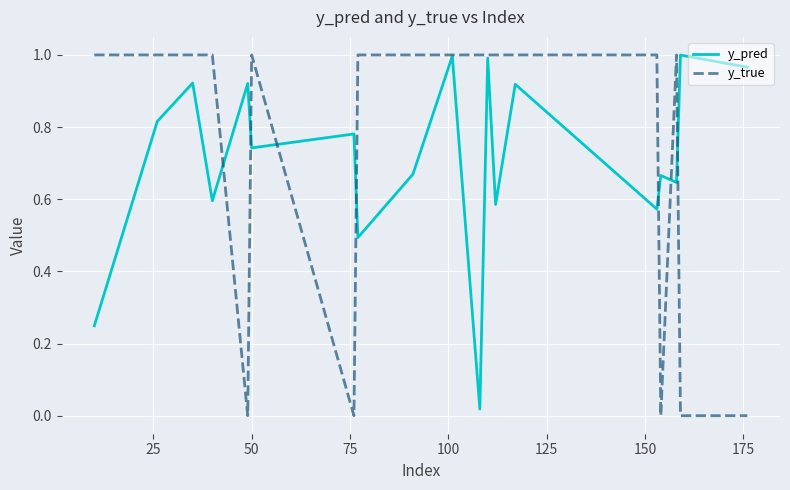

How many y_true values are between 0 and 1?

19